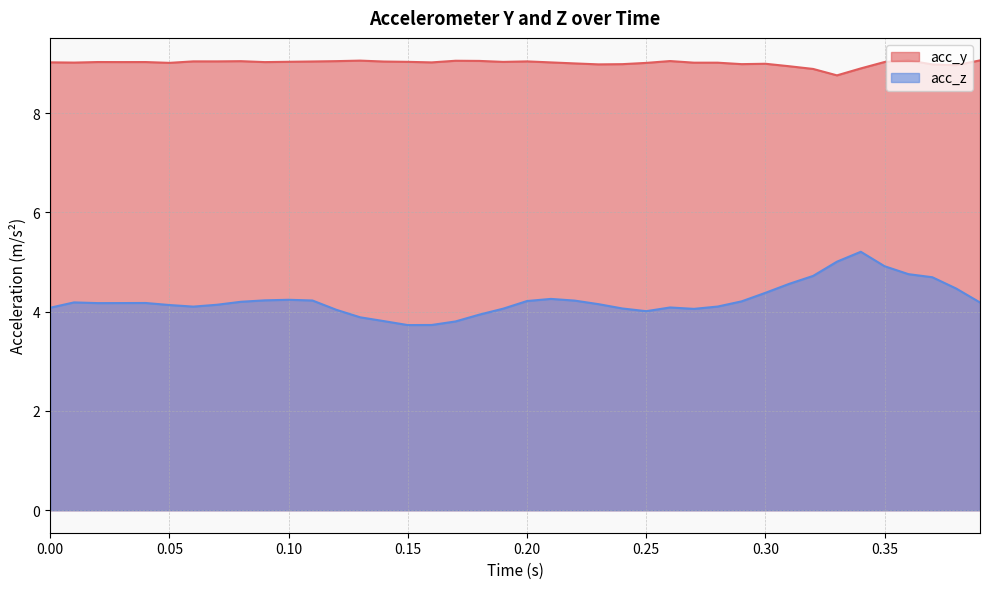

True or false: acc_z has more than 1 interior local peaks.

True